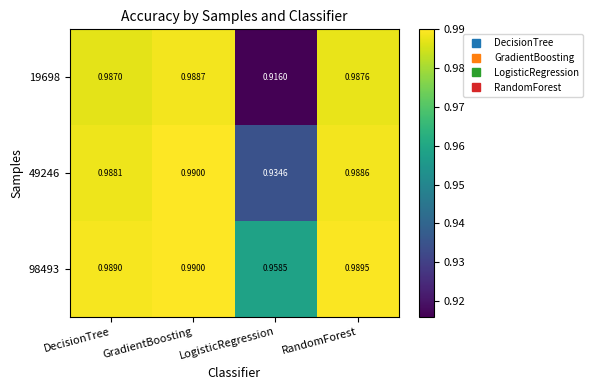

List the labels in order of 19698 value, largest first.

GradientBoosting, RandomForest, DecisionTree, LogisticRegression